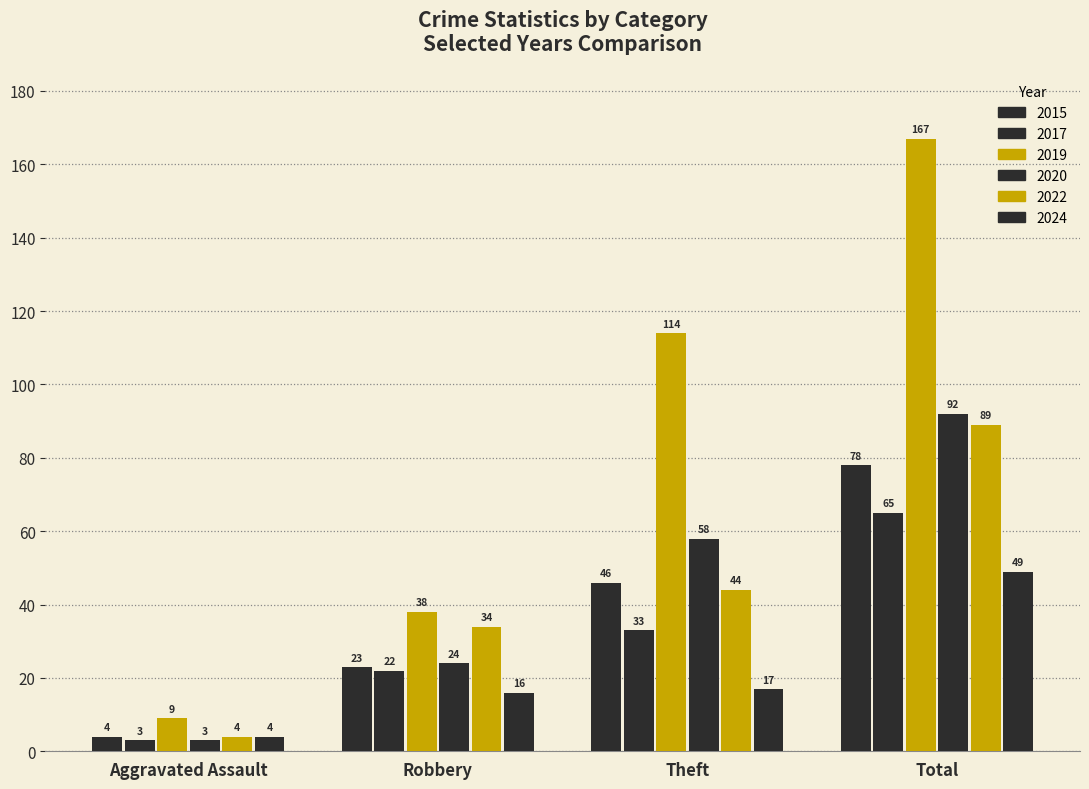

How many groups of bars are there?

4